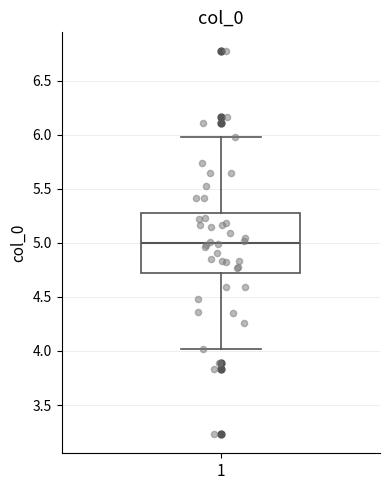

Read this box plot against the y-axis: the position of the median line, the range covered by the box, and the ends of both whiskers. The values are not printed on the chart, so give them approximately, as read against the axis.

median 5.0, box 4.7 to 5.3, whiskers 4.0 to 6.0